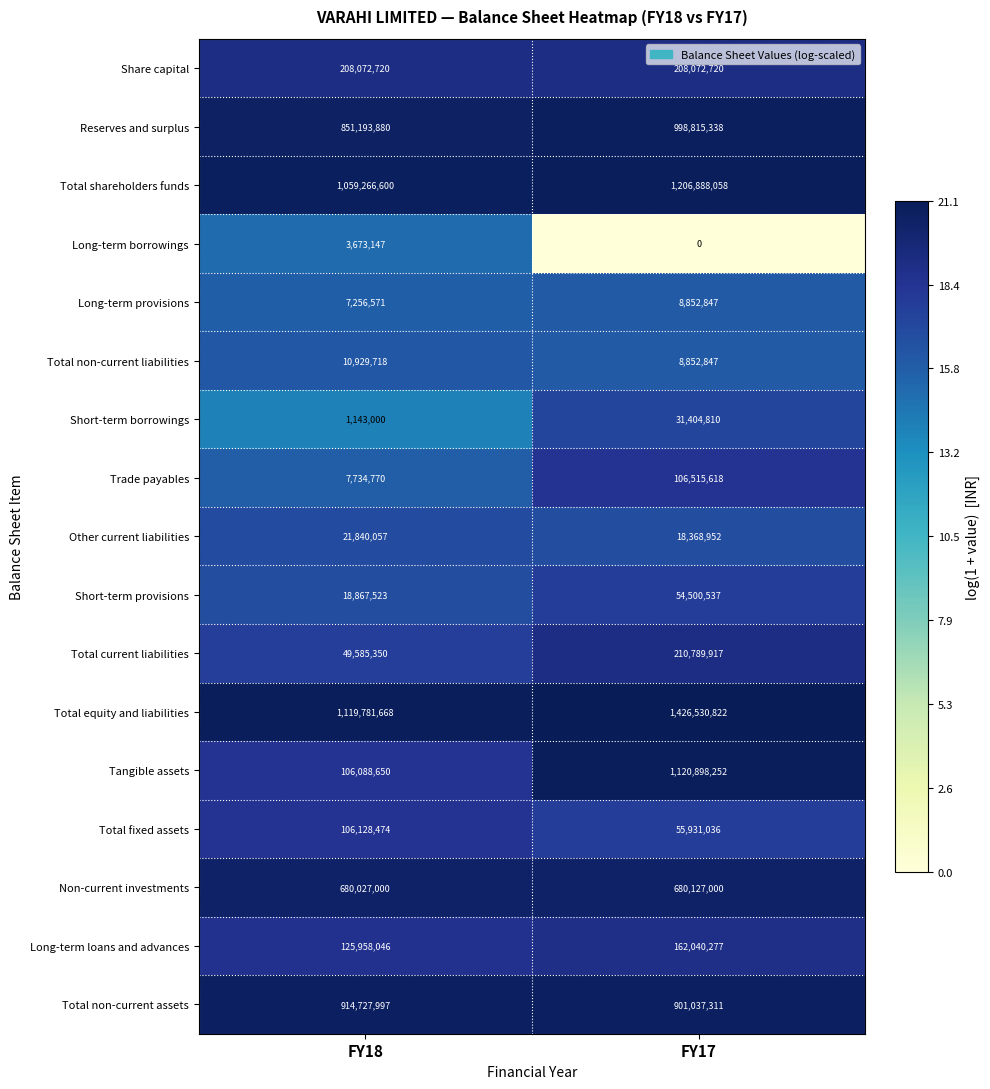

Which series has the widest spread of values?

Tangible assets